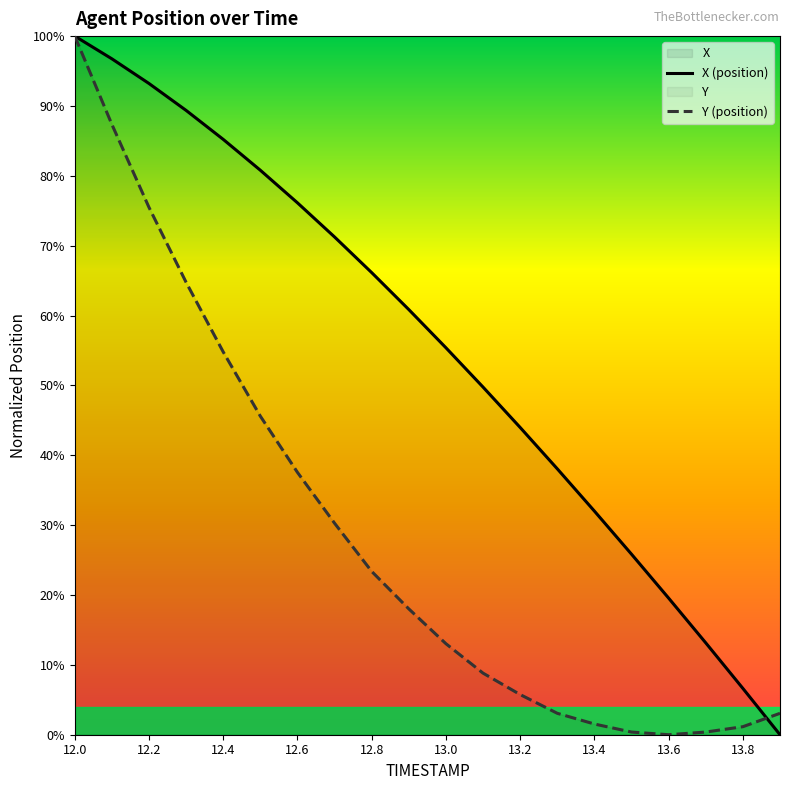

Rank the series by their average value, from lowest to highest.

Y (position), X (position)